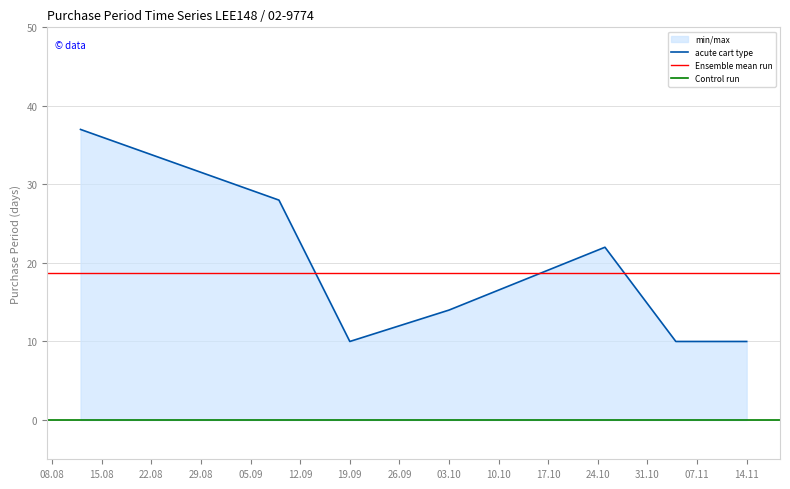

Reading left to right, extract all data points from this chart.

37	28	10	14	22	10	10